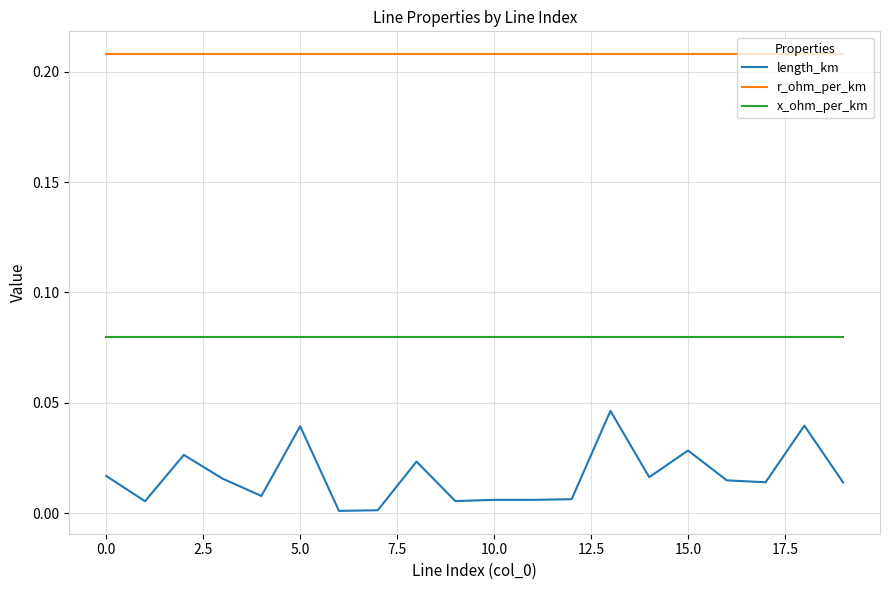

True or false: r_ohm_per_km and length_km intersect in this chart.

False